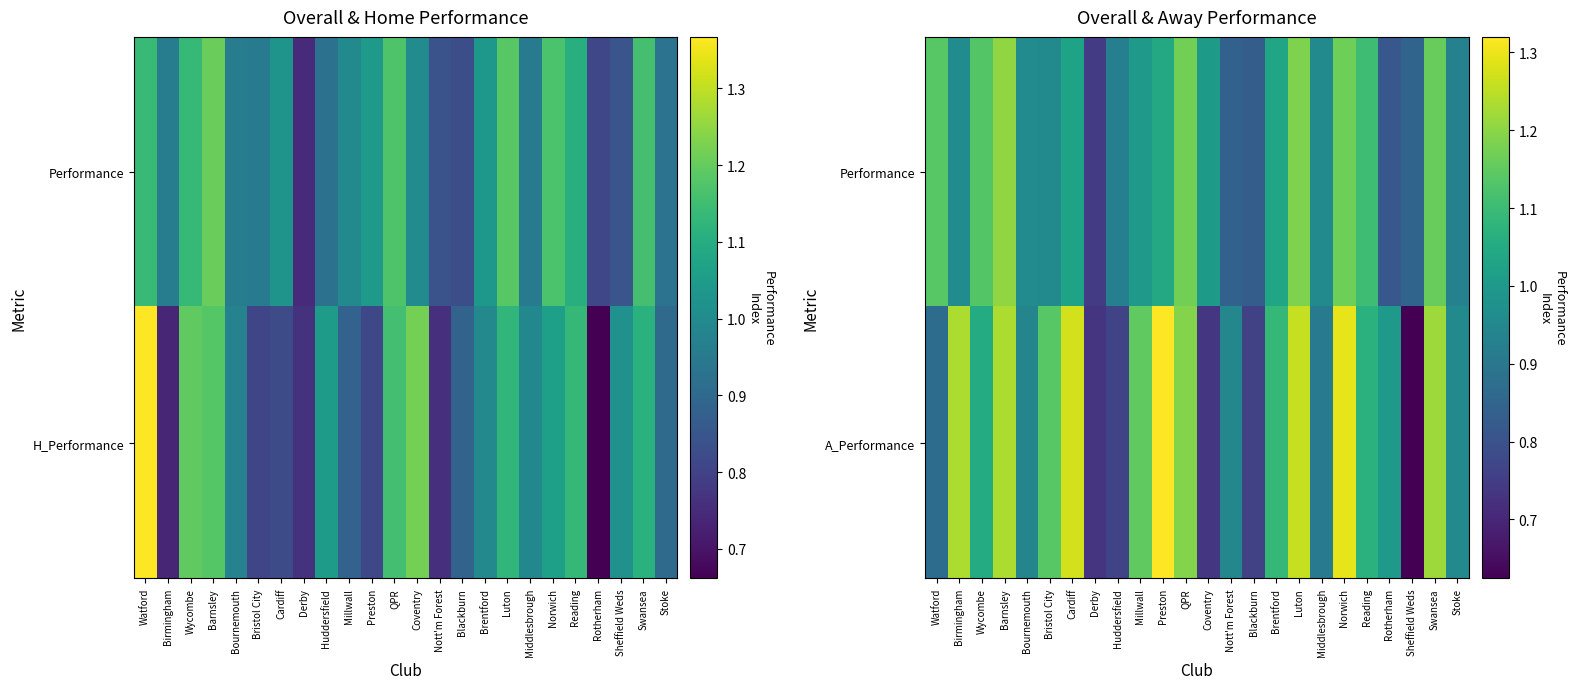

At which category is the sum across all series the highest?

Norwich